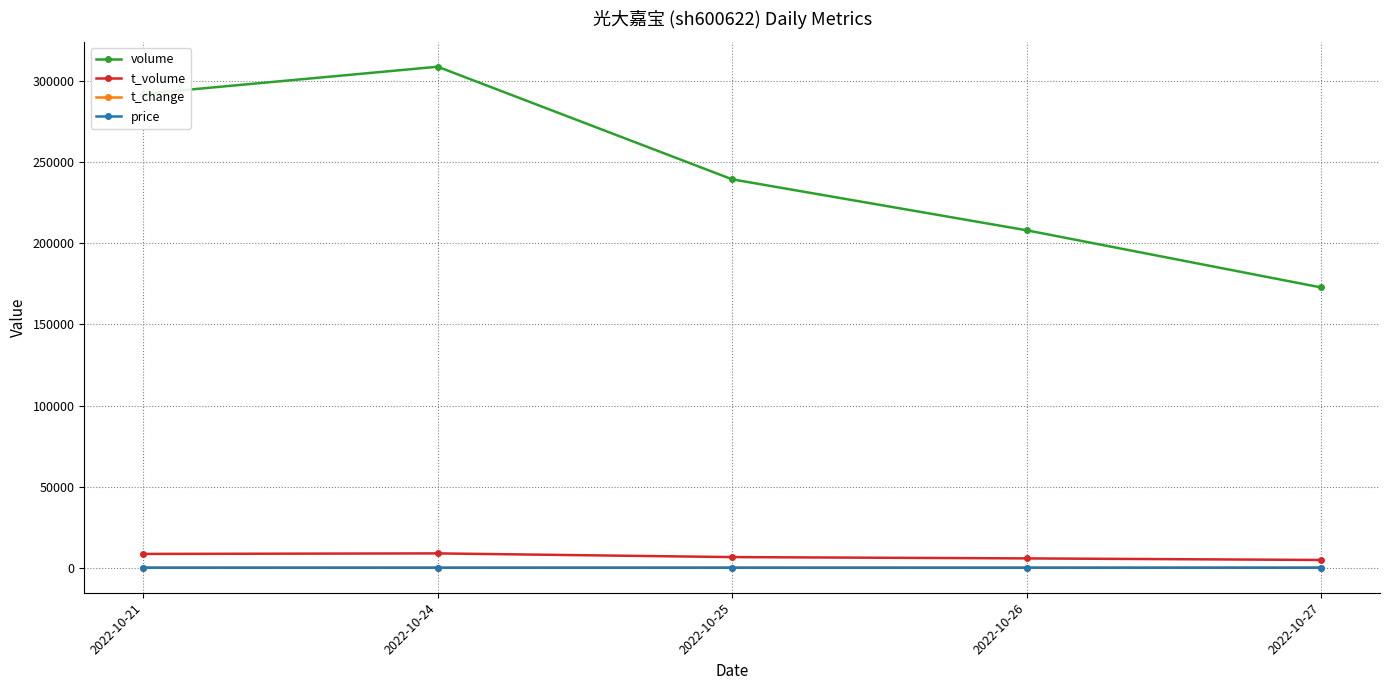

Which series has the largest range (max minus min)?

volume